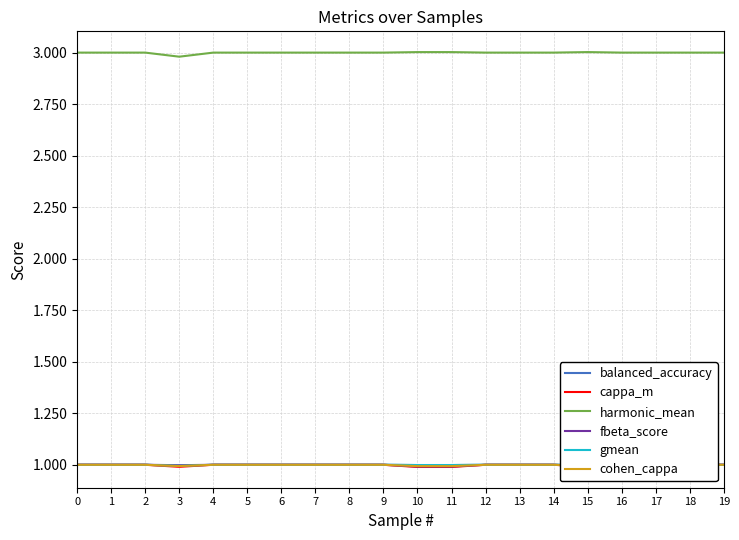

How many cappa_m values are between 1 and 2?

16